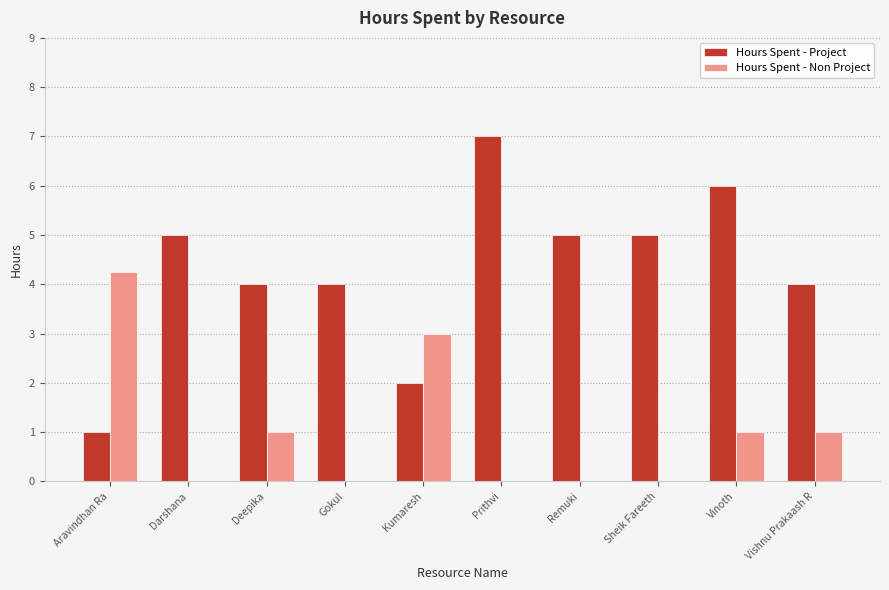

Count the Hours Spent - Project values in the range 4 to 5.

6